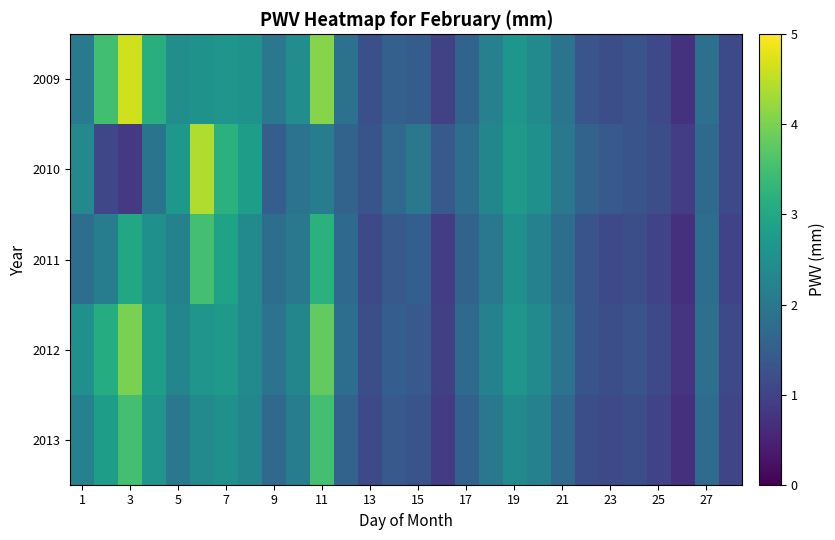

Reading left to right, list all the values displayed in this chart.

2009: 2.1	3.5	4.6	3.1	2.5	2.5	2.6	2.6	2.0	2.5	4.1	1.9	1.2	1.5	1.5	1.0	1.6	2.2	2.6	2.4	1.9	1.3	1.2	1.3	1.1	0.7	1.9	1.1
2010: 2.4	1.1	0.8	1.9	2.7	4.4	3.2	2.8	1.5	1.9	2.1	1.6	1.3	1.7	2.0	1.4	1.8	2.3	2.7	2.5	2.0	1.6	1.4	1.3	1.2	0.9	1.7	1.1
2011: 1.8	2.1	3.0	2.5	2.2	3.5	2.9	2.4	1.8	2.0	3.2	1.7	1.1	1.4	1.5	0.9	1.6	2.0	2.5	2.2	1.8	1.3	1.1	1.2	1.0	0.7	1.8	1.0
2012: 2.5	3.1	4.0	2.8	2.3	2.6	2.7	2.4	1.9	2.3	3.8	1.8	1.2	1.5	1.4	0.9	1.7	2.2	2.6	2.4	1.9	1.3	1.2	1.3	1.1	0.8	1.9	1.1
2013: 2.2	2.8	3.5	2.6	2.0	2.4	2.5	2.3	1.7	2.1	3.5	1.6	1.1	1.4	1.3	0.9	1.6	2.0	2.4	2.2	1.7	1.2	1.1	1.2	1.0	0.7	1.8	1.1